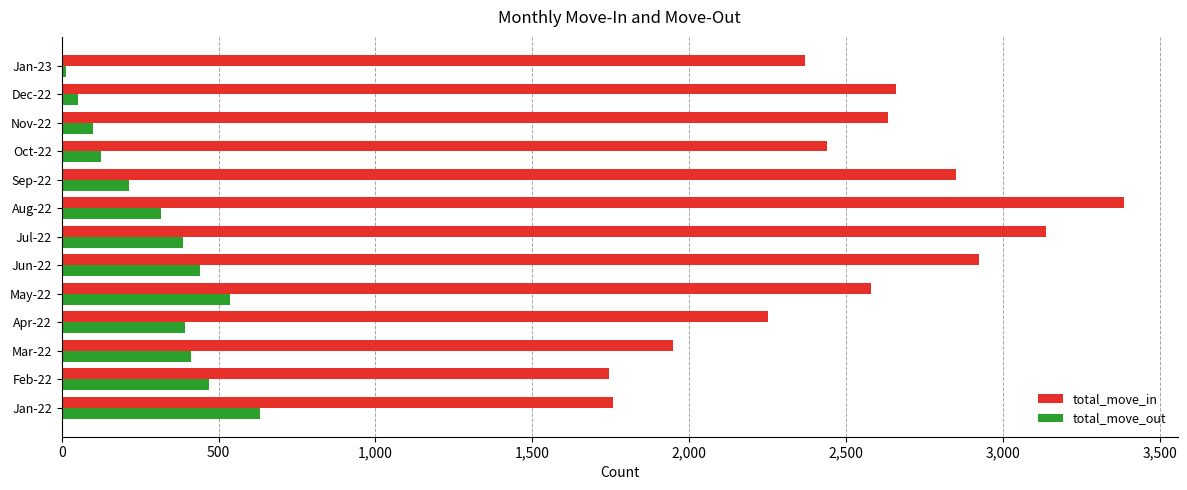

Which series changed the most between Feb-22 and Nov-22?

total_move_in